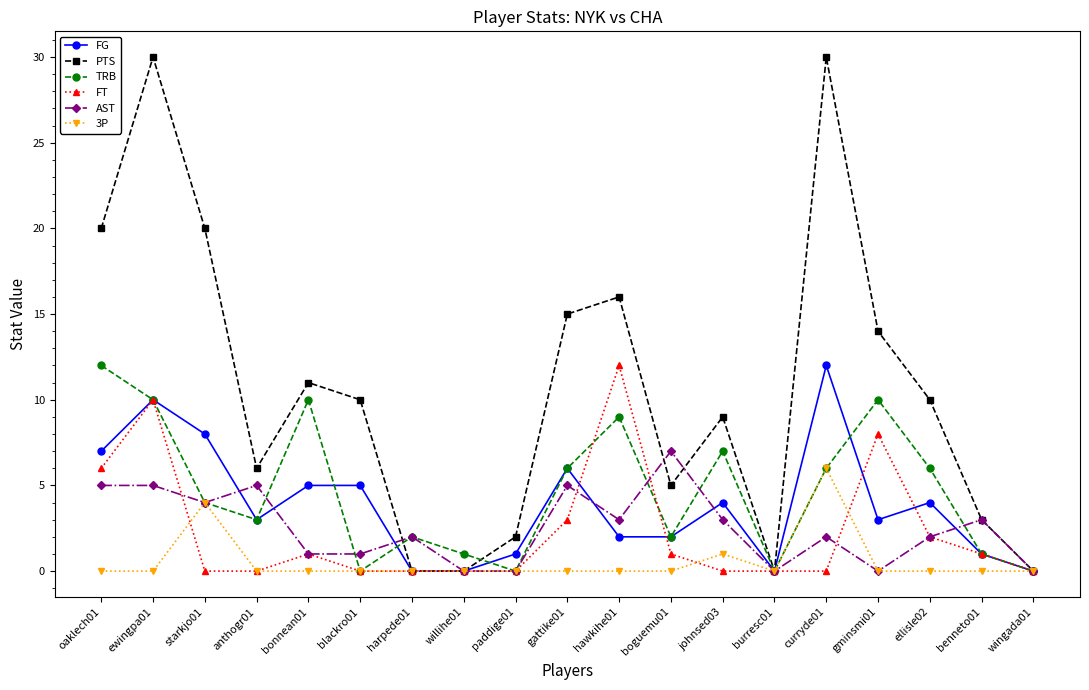

What is the sum of the TRB values at harpede01 and hawkihe01?

11